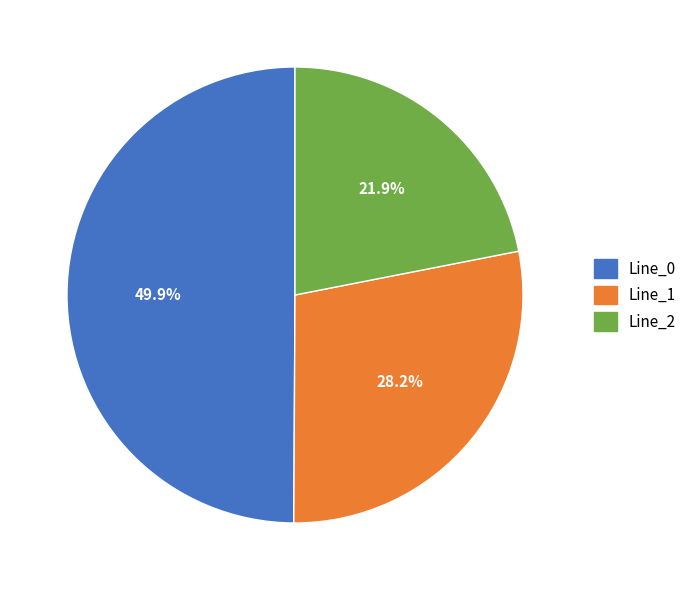

How many slices are in this pie chart?

3